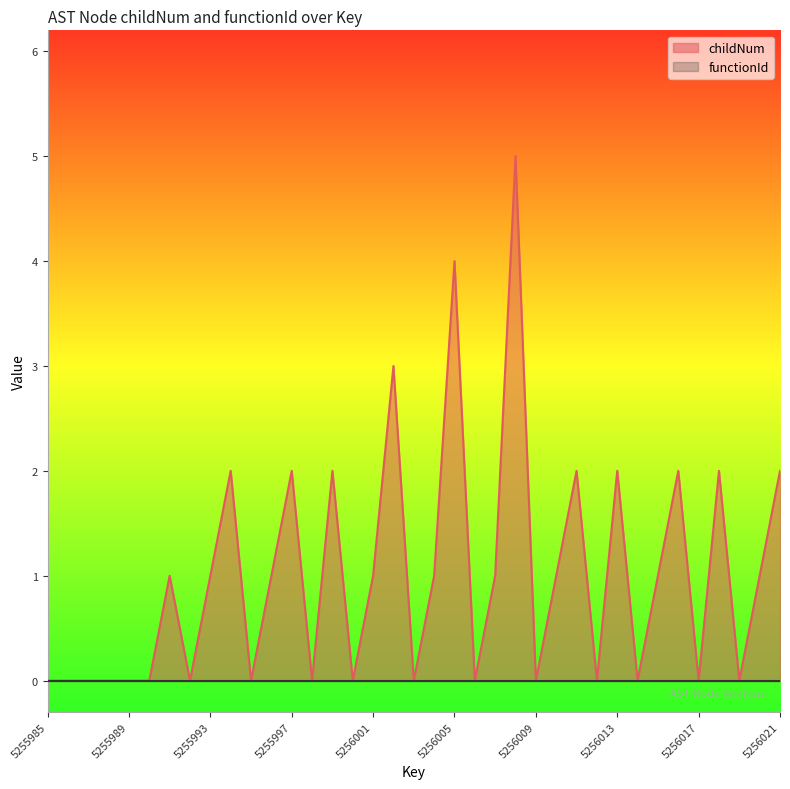

Is it true that the value at 5256009 is 3?

False